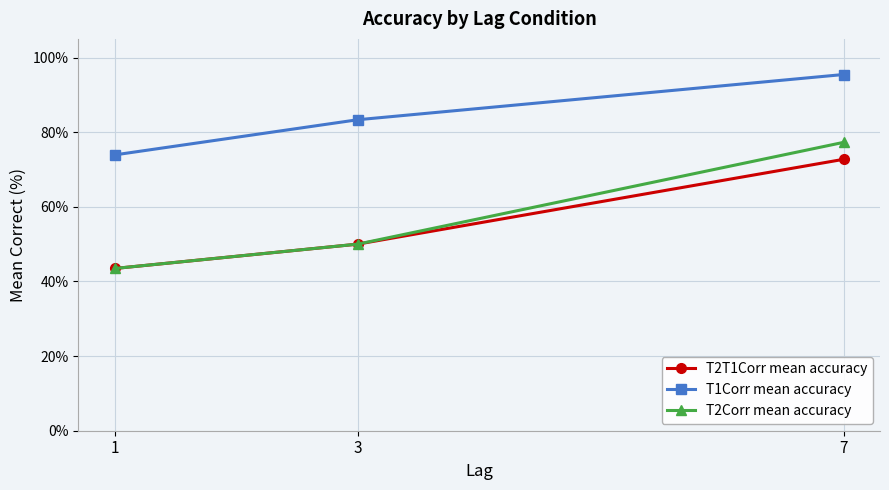

Reading right to left, what are all the values shown in this chart?

T2T1Corr mean accuracy: 7=72.7	3=50.0	1=43.5
T1Corr mean accuracy: 7=95.5	3=83.3	1=73.9
T2Corr mean accuracy: 7=77.3	3=50.0	1=43.5